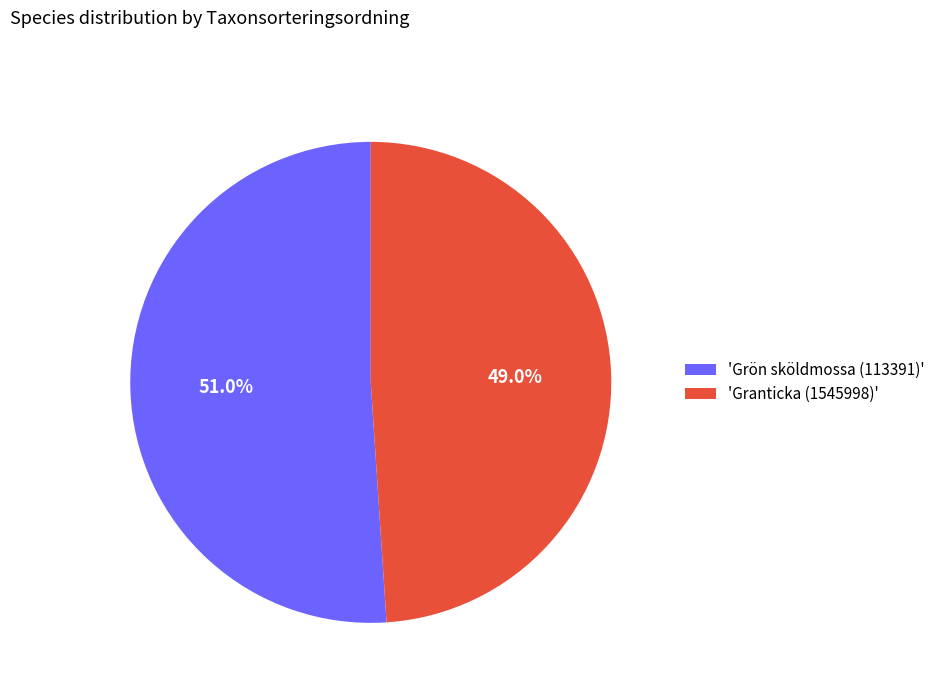

What is the largest slice in the pie chart?

'Grön sköldmossa (113391)'